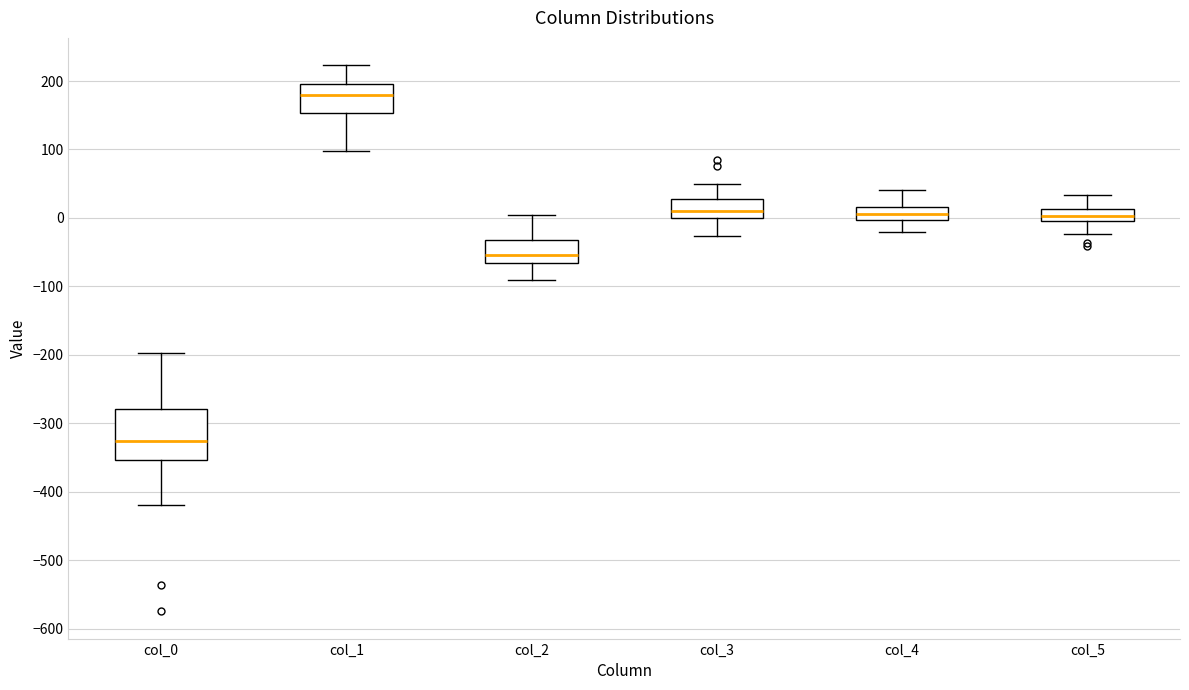

Which box's median line is the lowest?

col_0